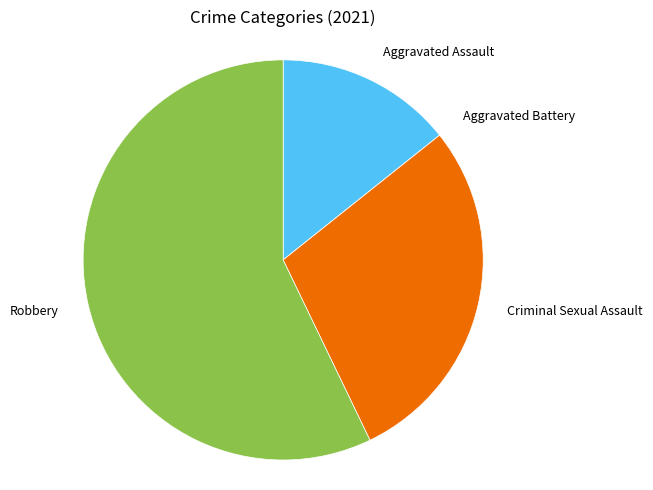

Which has a higher value, Criminal Sexual Assault or Aggravated Assault?

Criminal Sexual Assault